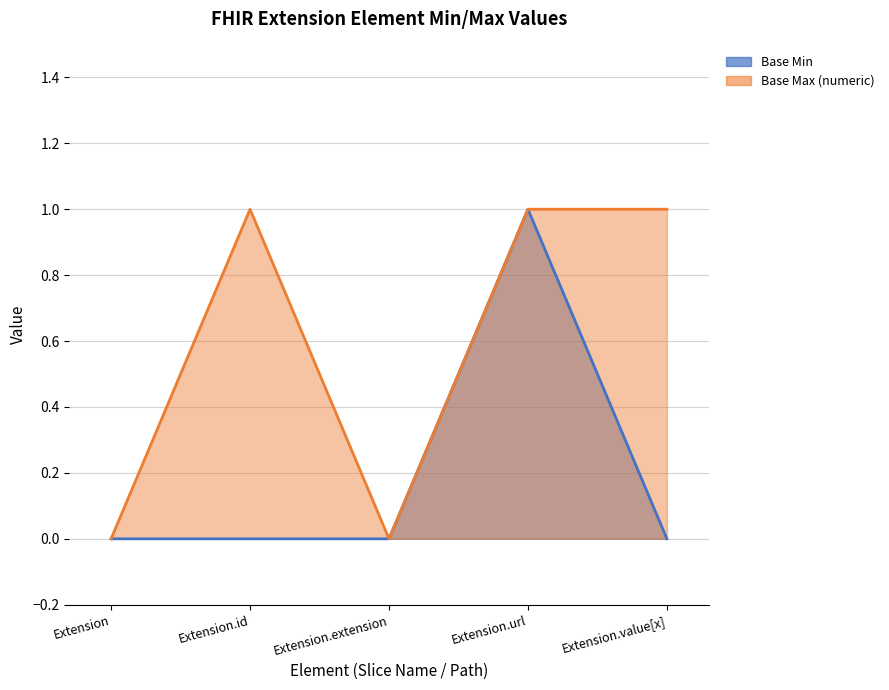

How many lines are shown in the chart?

2